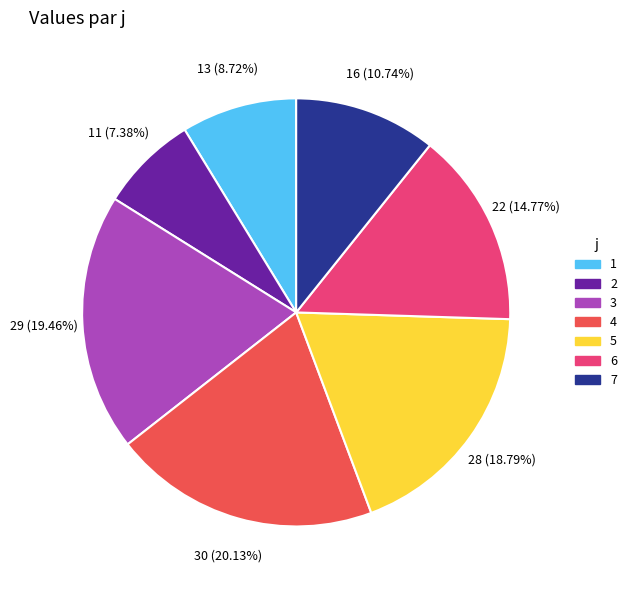

Count the number of slices in the pie.

7